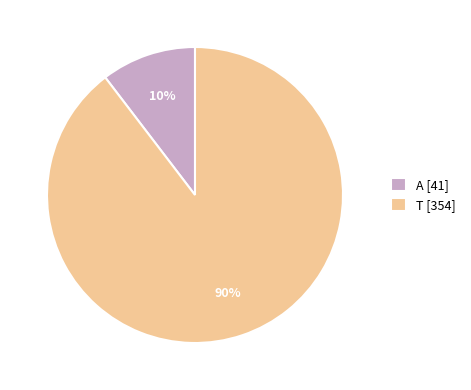

To the nearest percent, what is the combined percentage of A [41] and T [354]?

100%